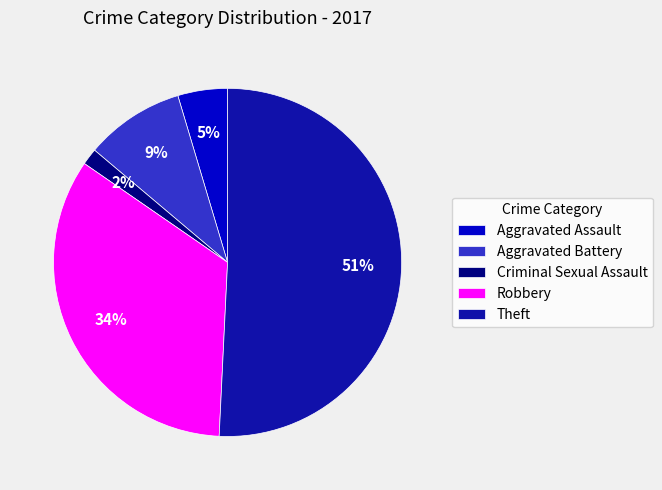

Rank the categories by value from highest to lowest.

Theft, Robbery, Aggravated Battery, Aggravated Assault, Criminal Sexual Assault